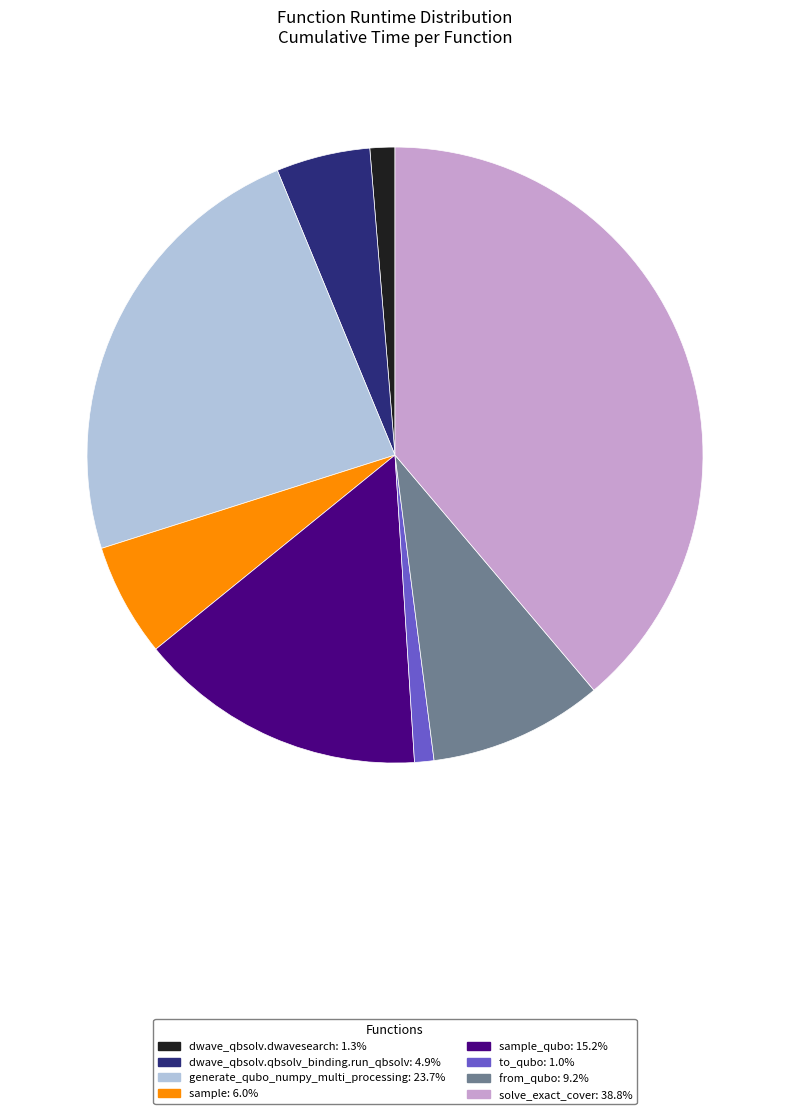

Is there any slice that represents more than half of the pie?

No